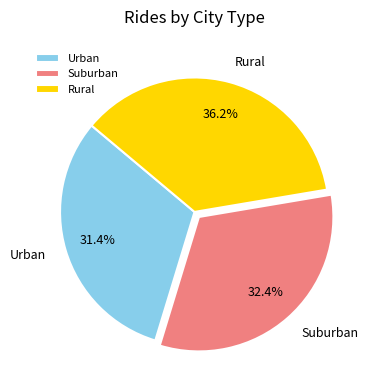

Which category has the smallest portion of the pie?

Urban